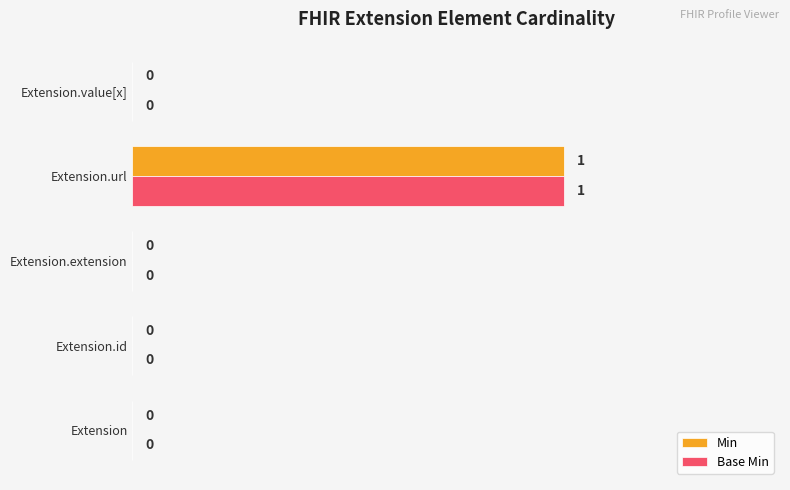

Is the value of Min at Extension greater than the value of Base Min at Extension.url?

No